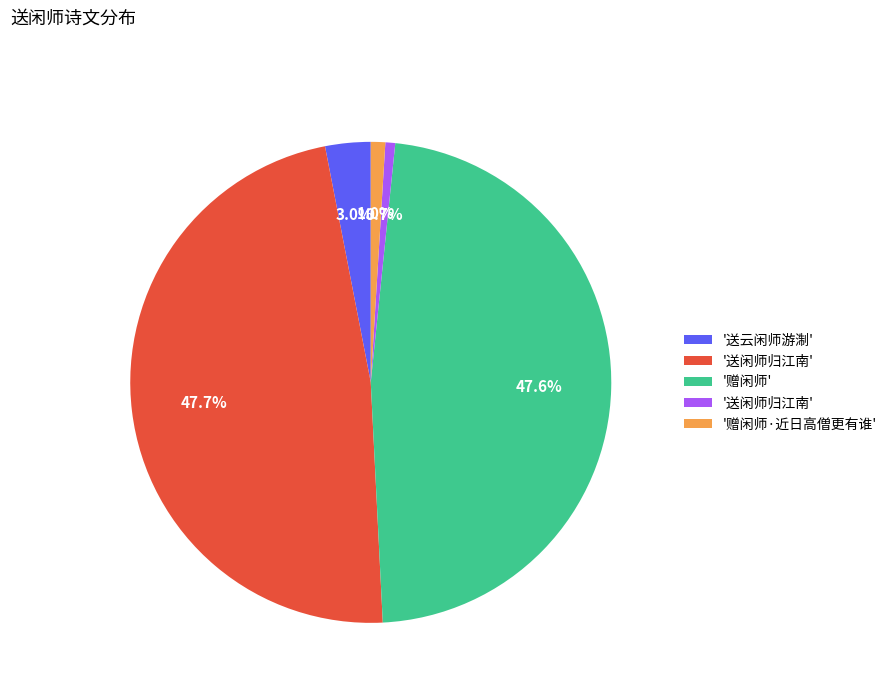

Does any single category account for the majority?

No